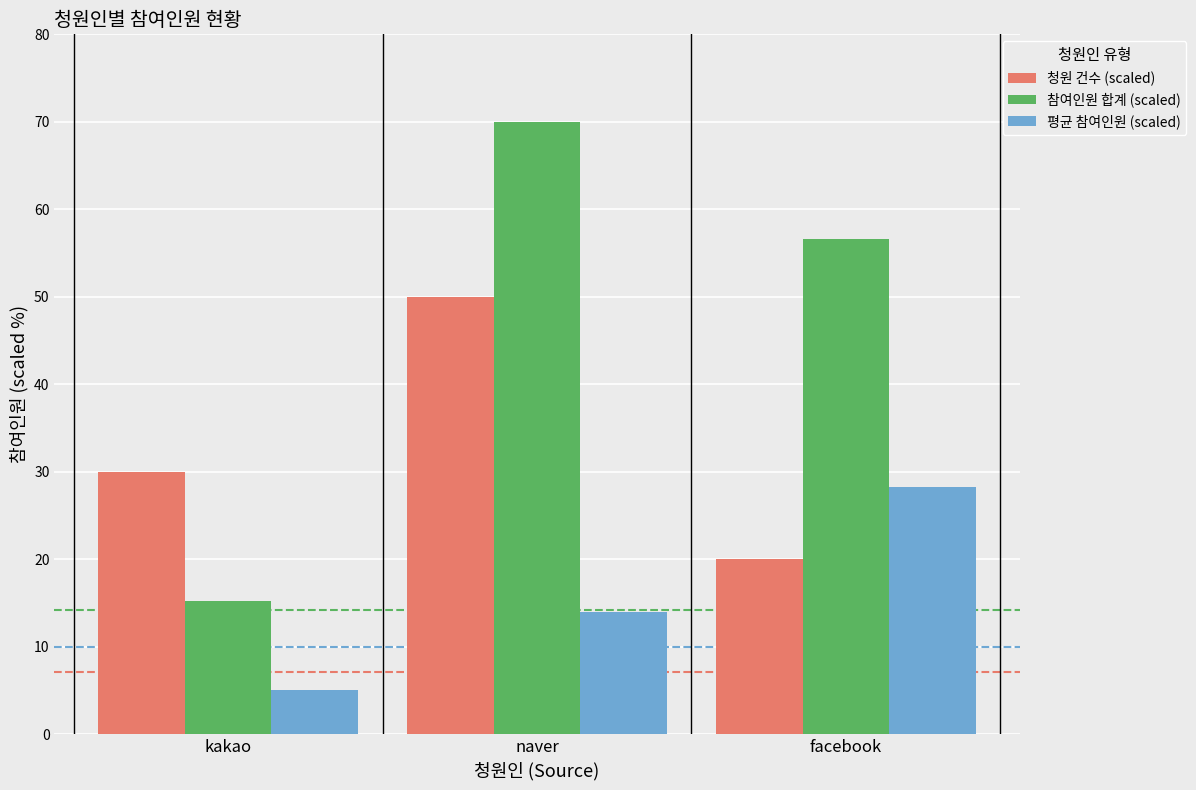

What is the difference between the 청원 건수 (scaled) values at naver and kakao?

20.0